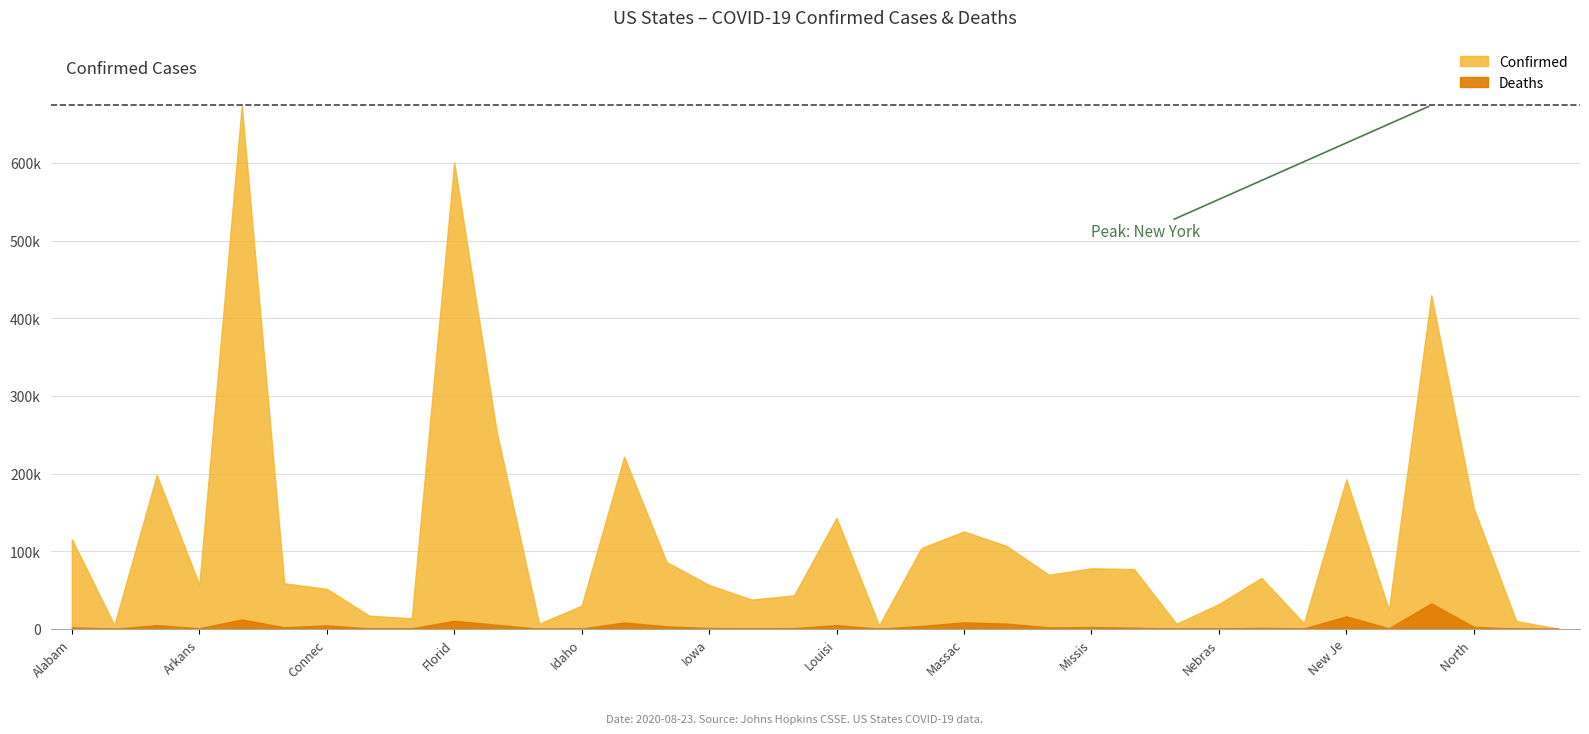

True or false: Deaths and Confirmed cross at least once.

False